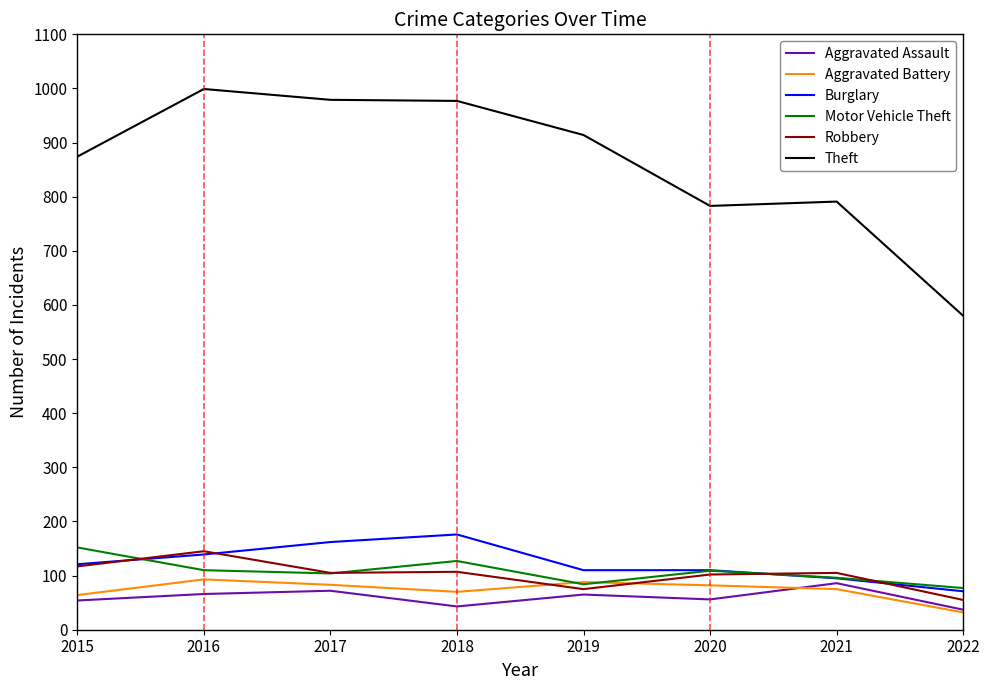

What is the total value across all series at 2015?

1382